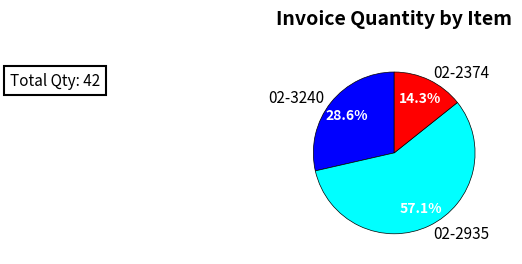

To the nearest percent, what is the combined percentage of 02-2935 and 02-2374?

71%